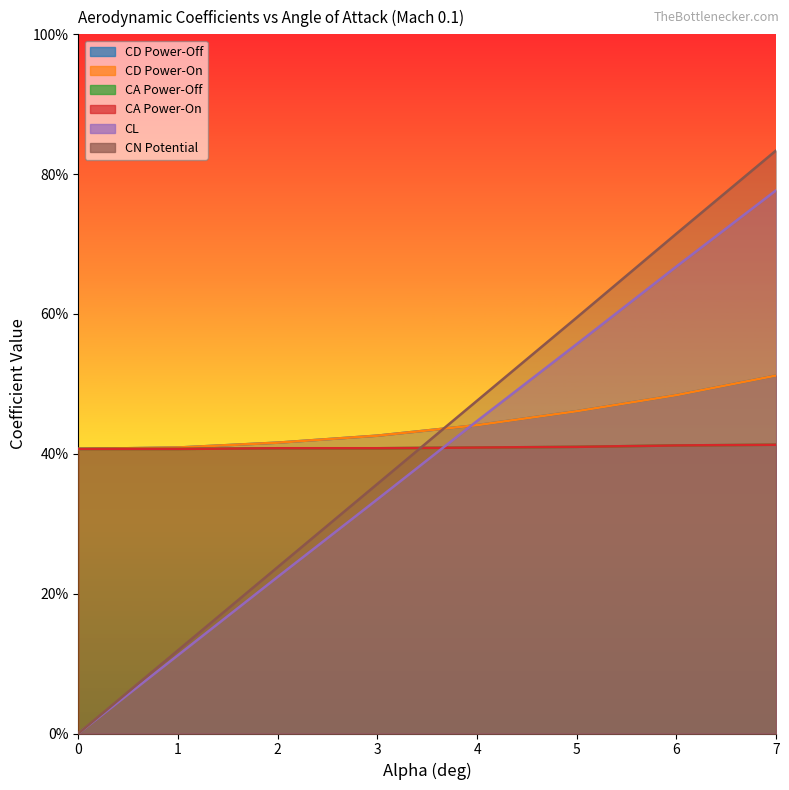

Rank the series by their maximum value, from highest to lowest.

CN Potential, CL, CD Power-Off, CD Power-On, CA Power-Off, CA Power-On